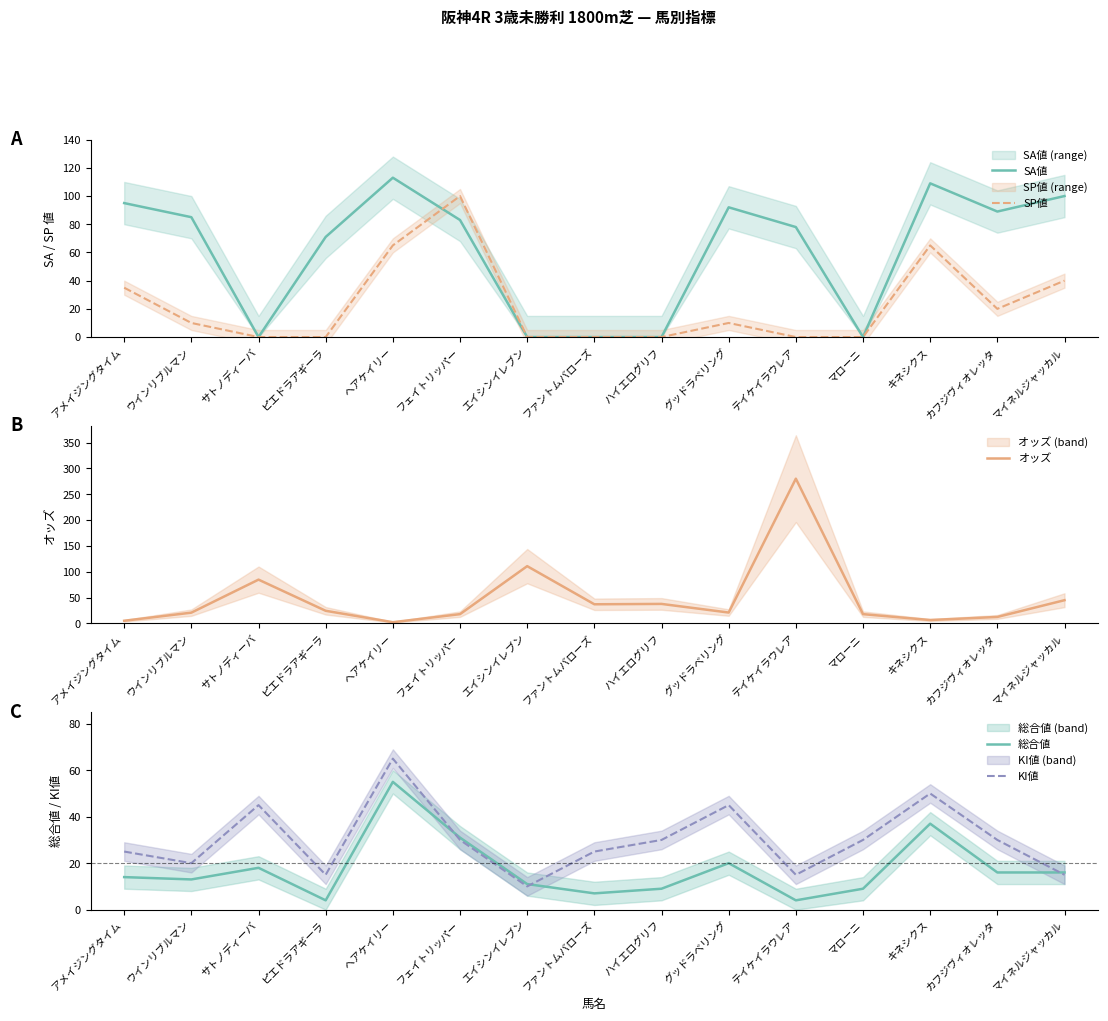

Rank the categories by KI値 value from lowest to highest.

エイシンイレブン, ピエドラアギーラ, テイケイラウレア, マイネルジャッカル, ウインリブルマン, アメイジングタイム, ファントムバローズ, フェイトリッパー, ハイエログリフ, マローニ, カフジヴィオレッタ, サトノディーバ, グッドラベリング, キネシクス, ヘアケイリー